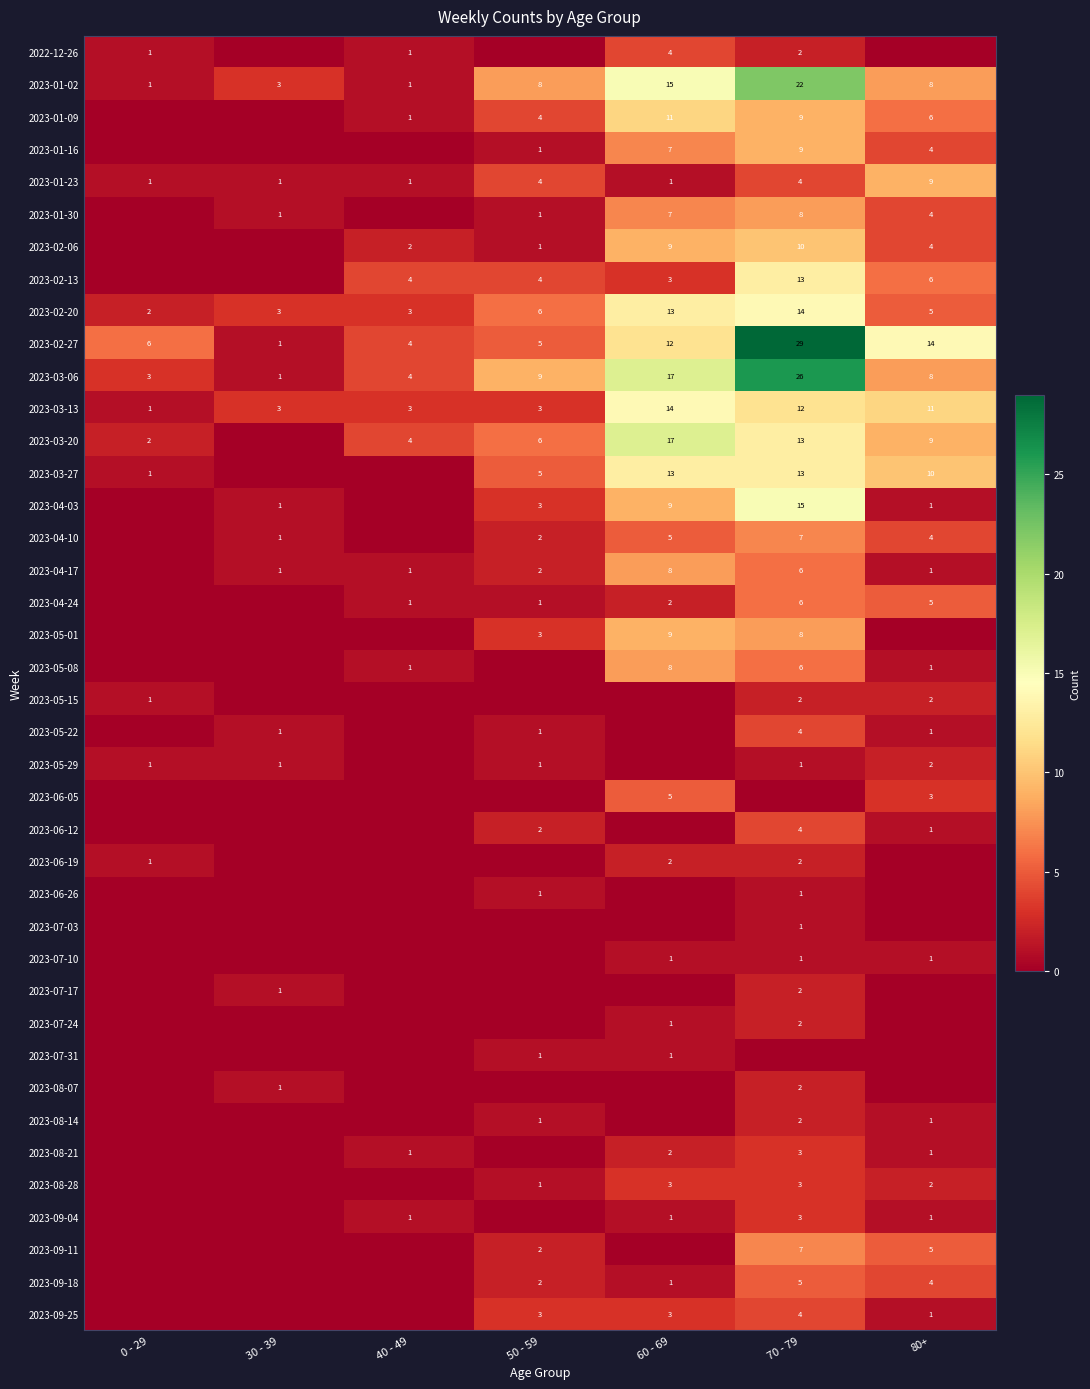

What is the sum of all 2023-01-23 values?

21